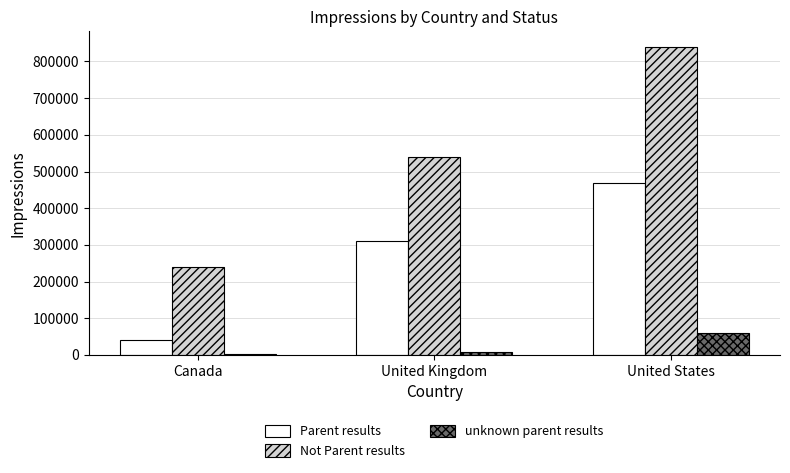

What is the sum of all Parent results values?

820000